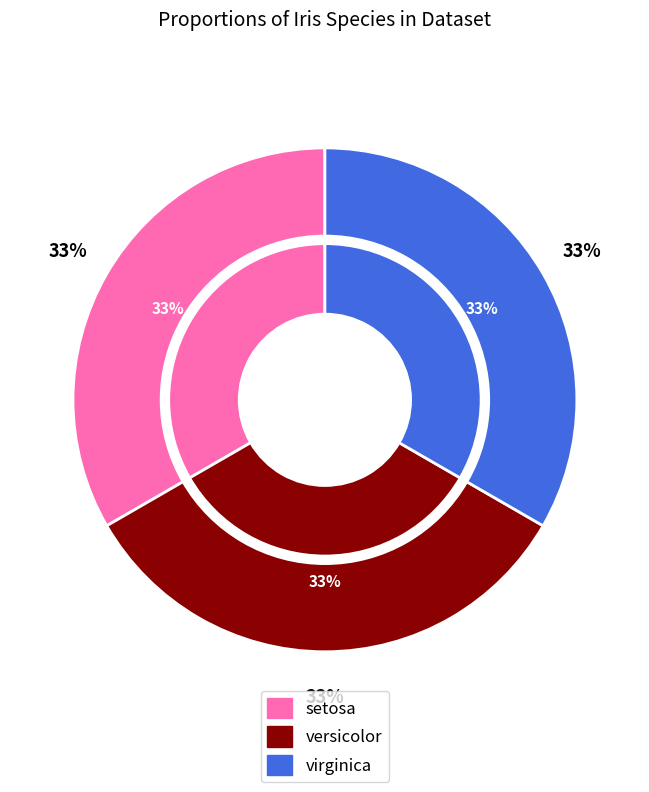

Which slice is the smallest?

versicolor